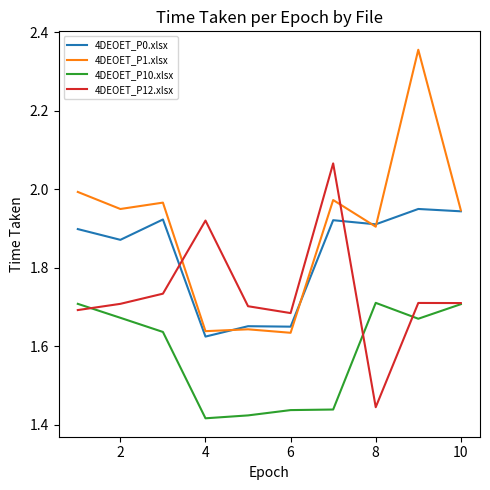

Which series has the widest spread of values?

4DEOET_P1.xlsx